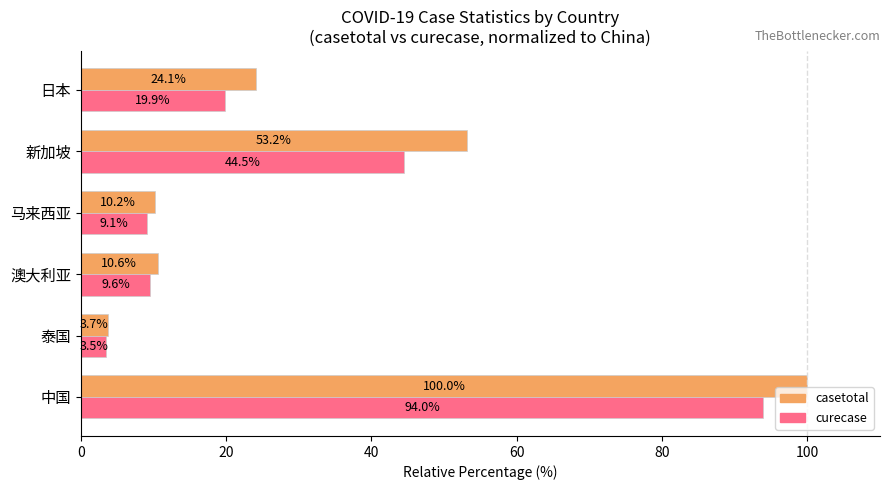

Is the value of casetotal at 新加坡 greater than the value of curecase at 泰国?

Yes